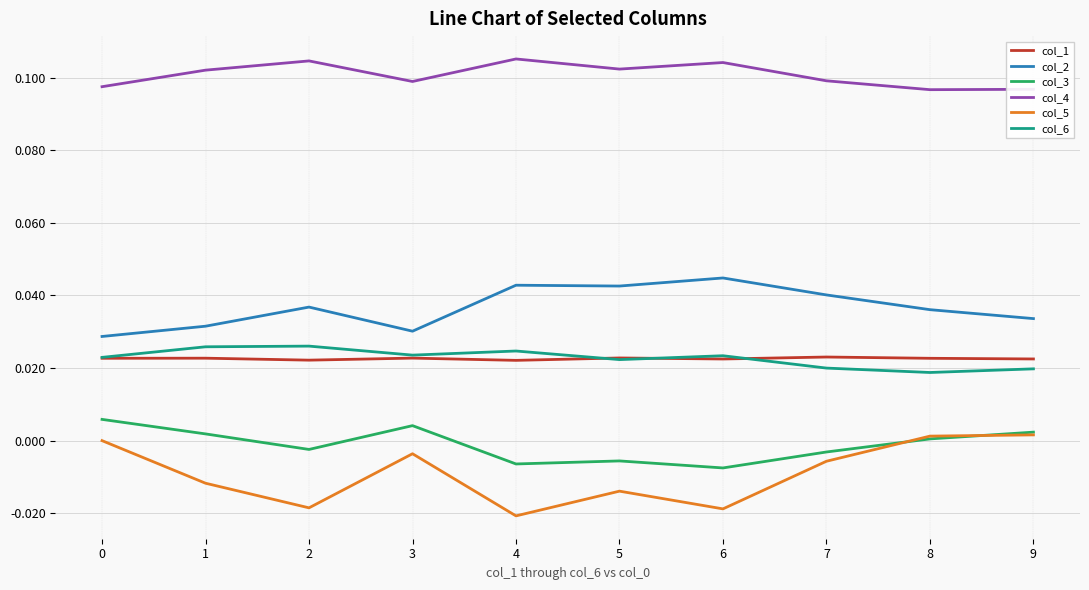

Count the number of categories in the chart.

10